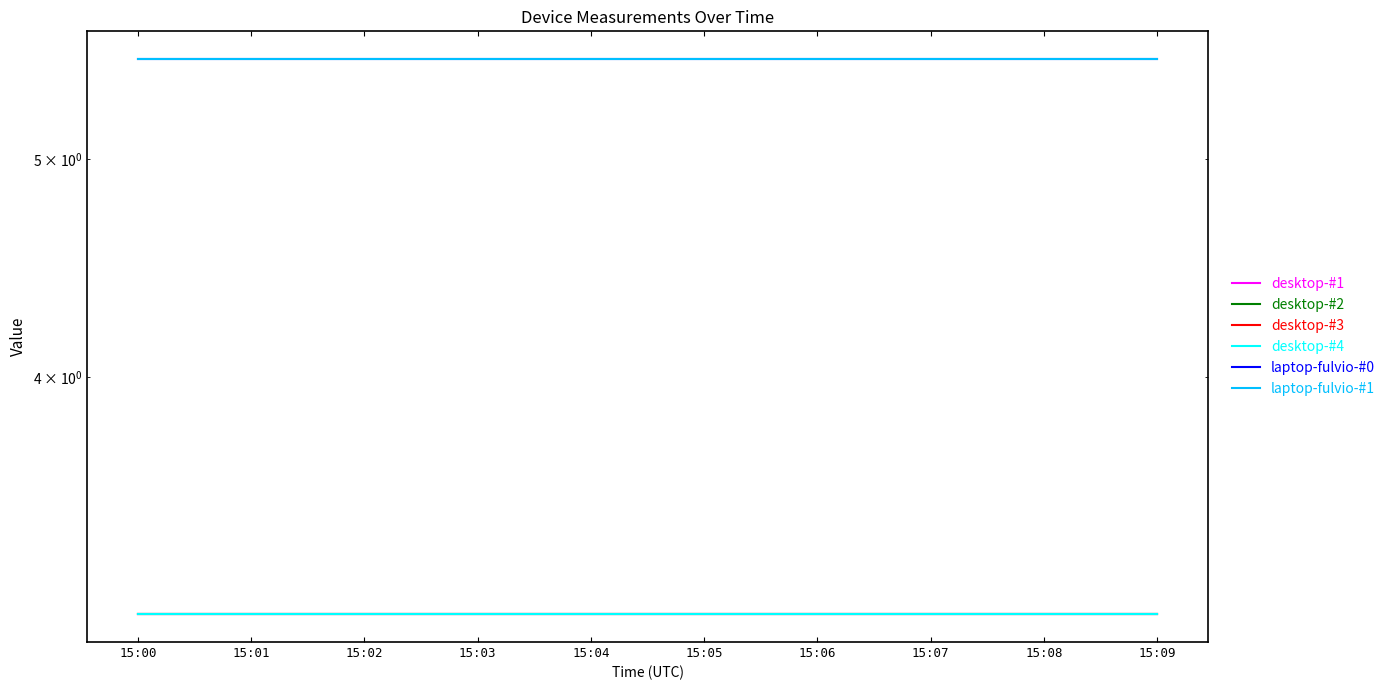

What is the total value across all series at 15:00?

23.6